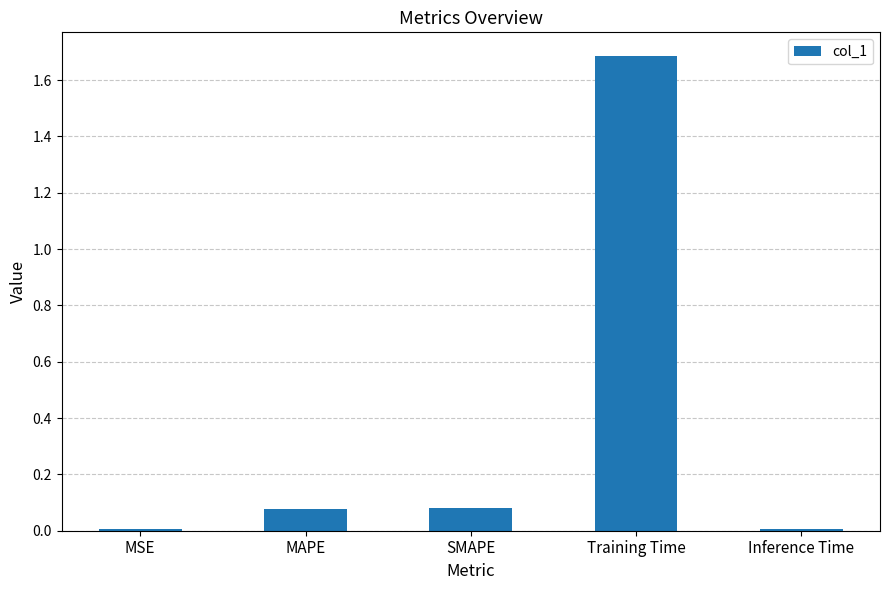

What is the approximate value at Training Time?

1.7